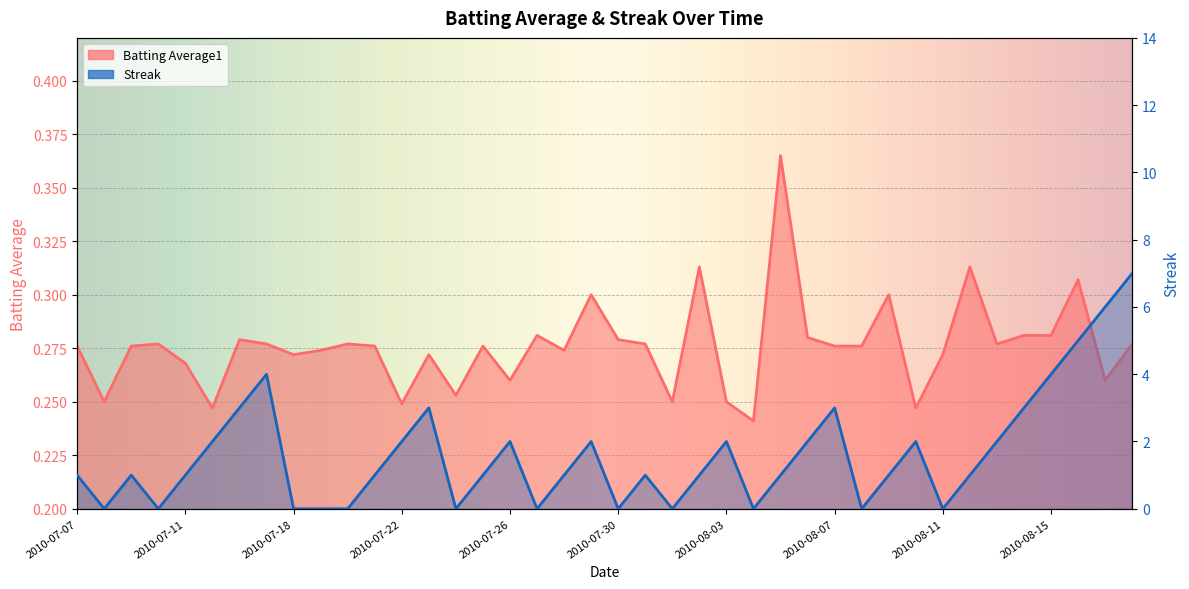

What is the difference between the Streak values at 2010-07-30 and 2010-07-23?

3.0